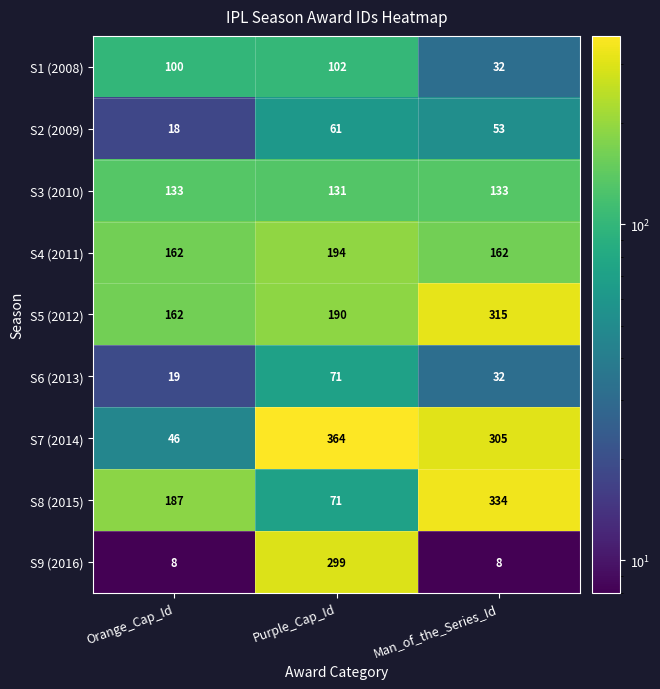

Between Orange_Cap_Id and Purple_Cap_Id, which series saw the biggest shift?

S7 (2014)